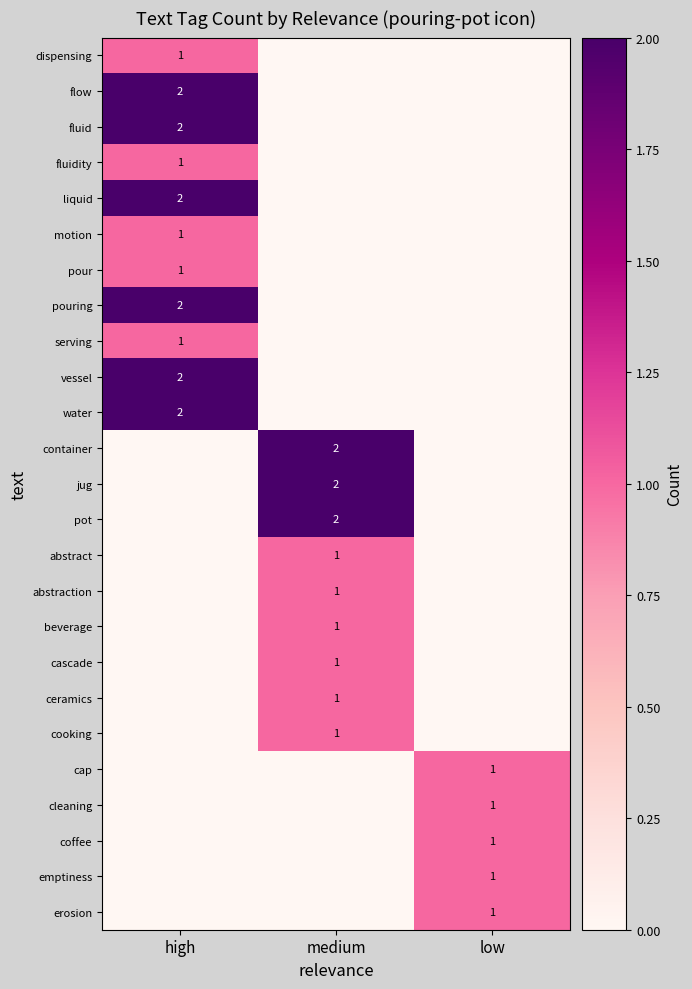

True or false: pot has a value of 3 at medium.

False